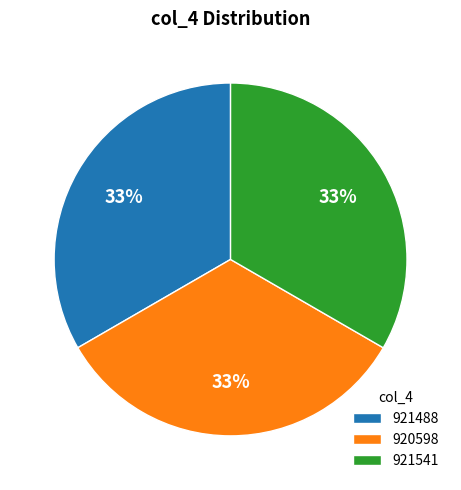

What is the ratio of the value at 921488 to the value at 921541?

1.0